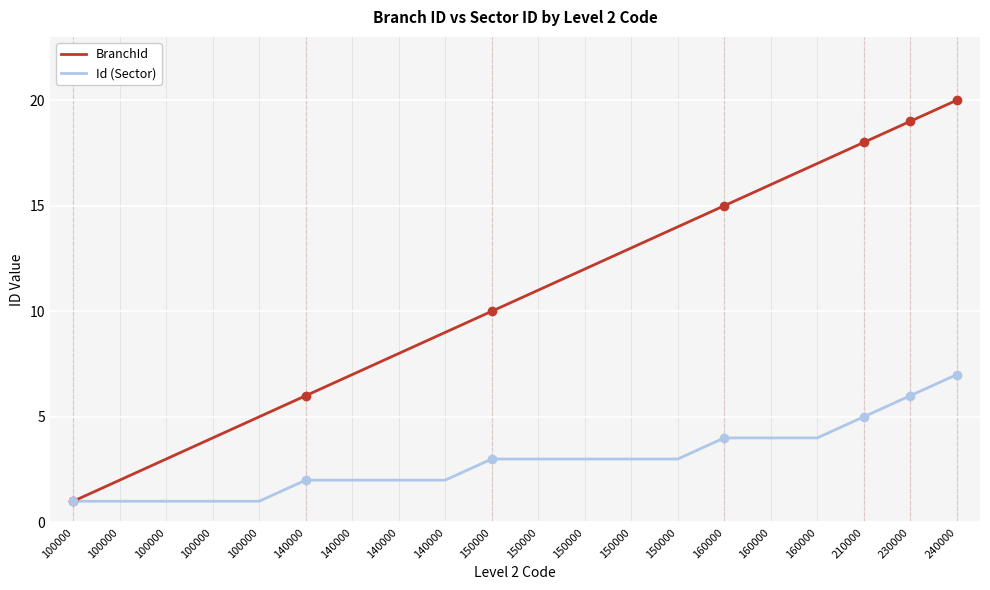

What value does the Id (Sector) series have at 100000?

1